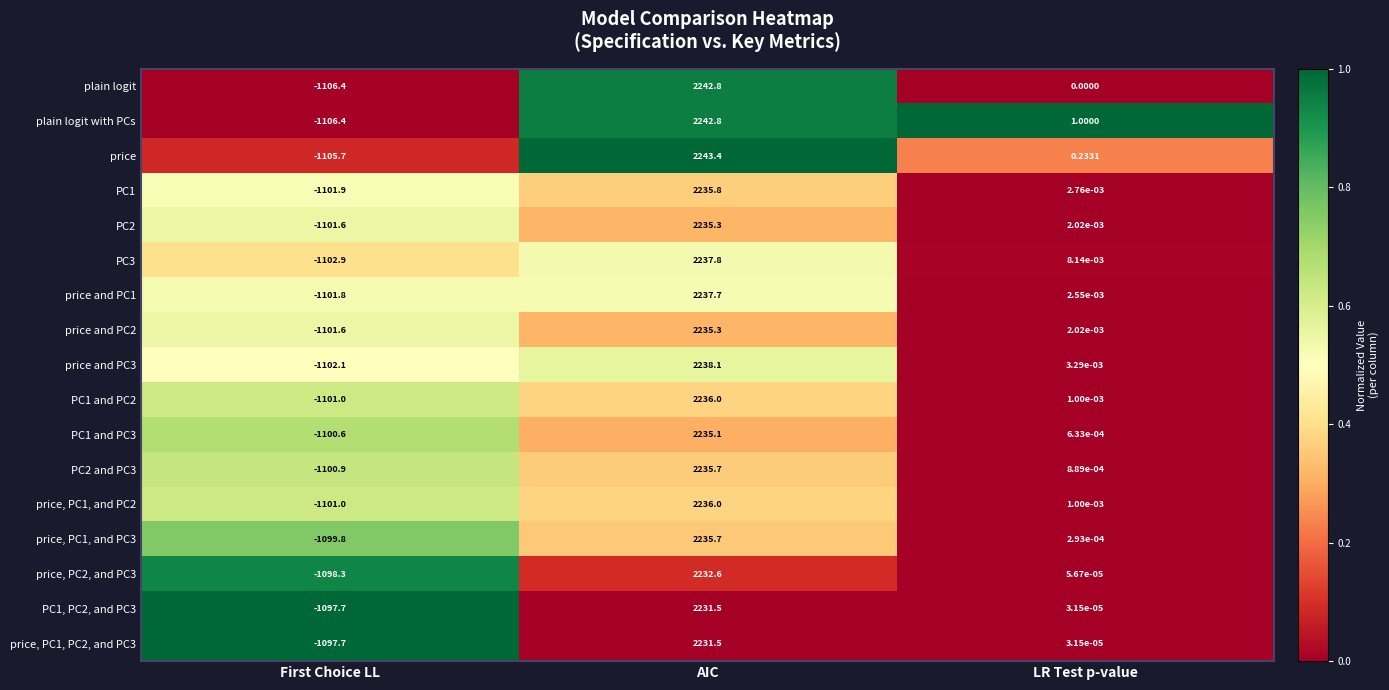

What is the difference between the highest and lowest values at AIC?

11.9